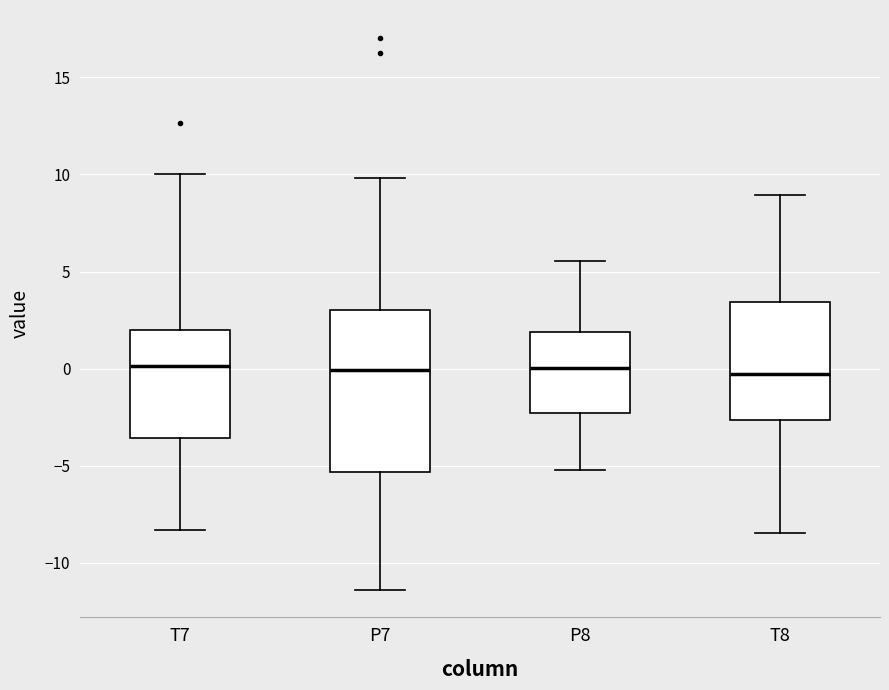

Comparing the boxes themselves (not the whiskers), which one is the tallest?

P7